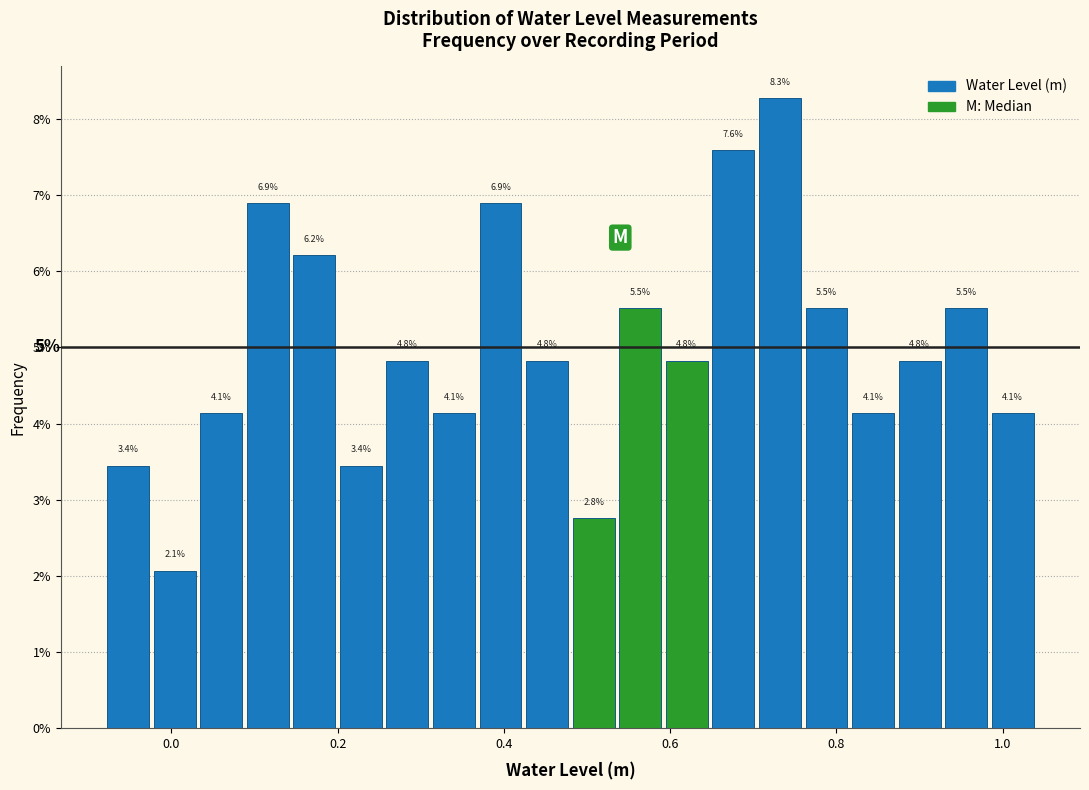

Read against the x-axis, roughly where is the centre of the tallest bar?

0.74